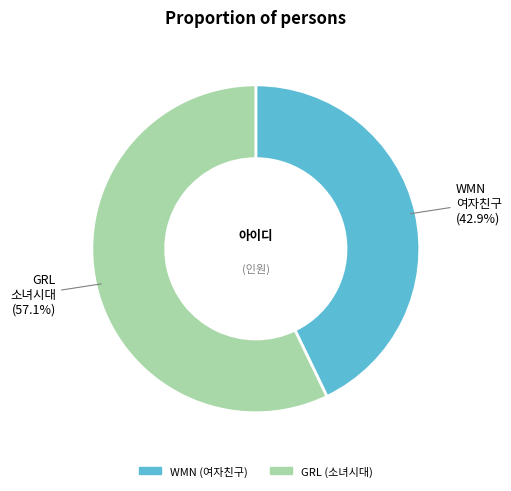

What is the smallest slice in the pie chart?

WMN